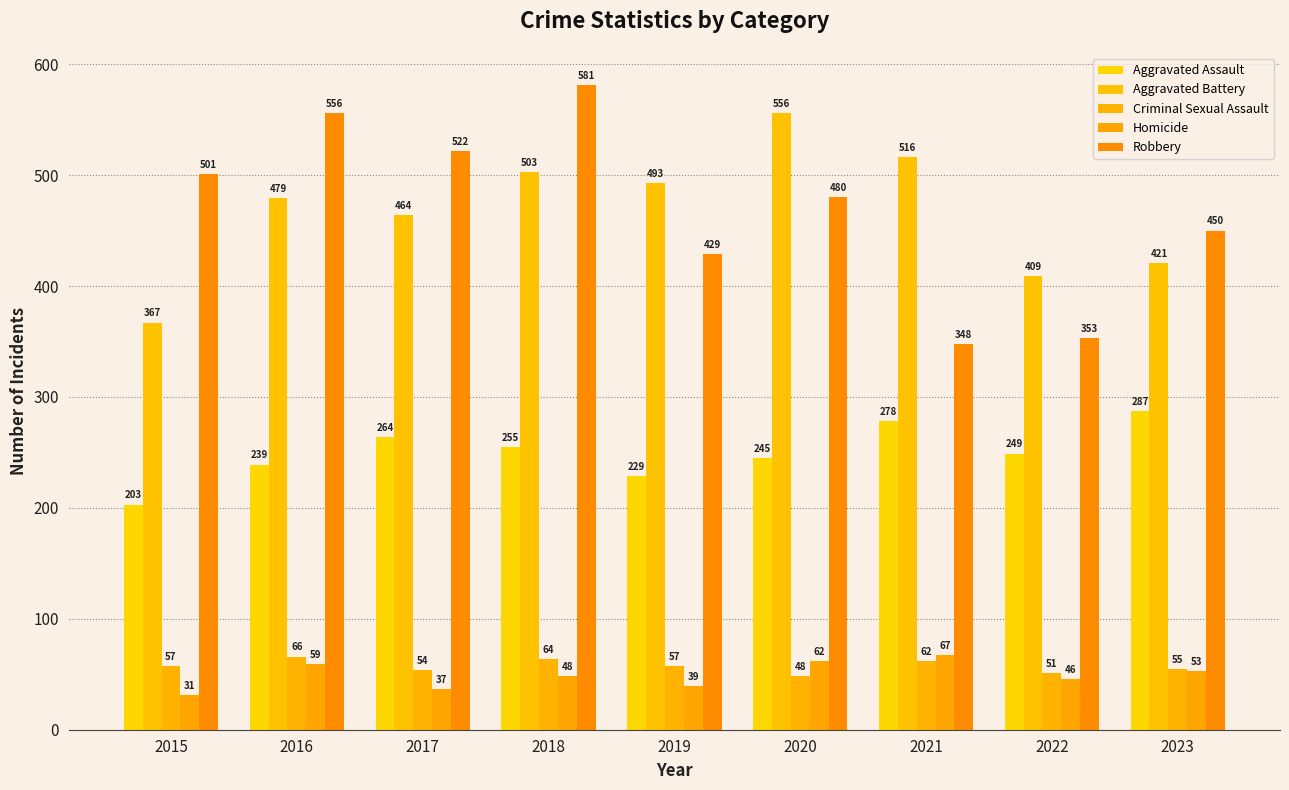

What is the total value across all series at 2016?

1399